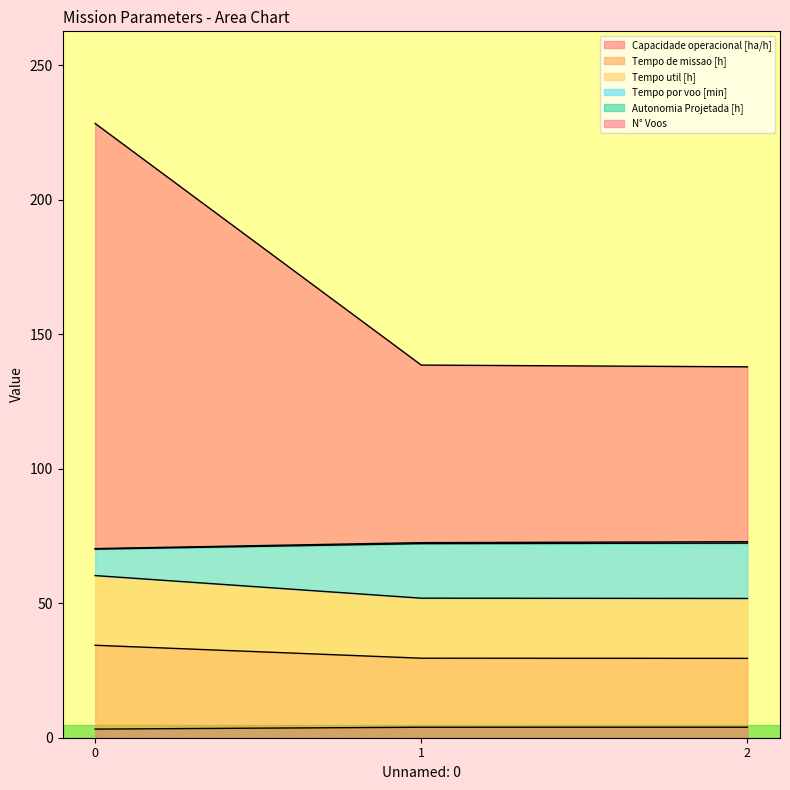

What is the difference between the highest and lowest values at 1?

134.6